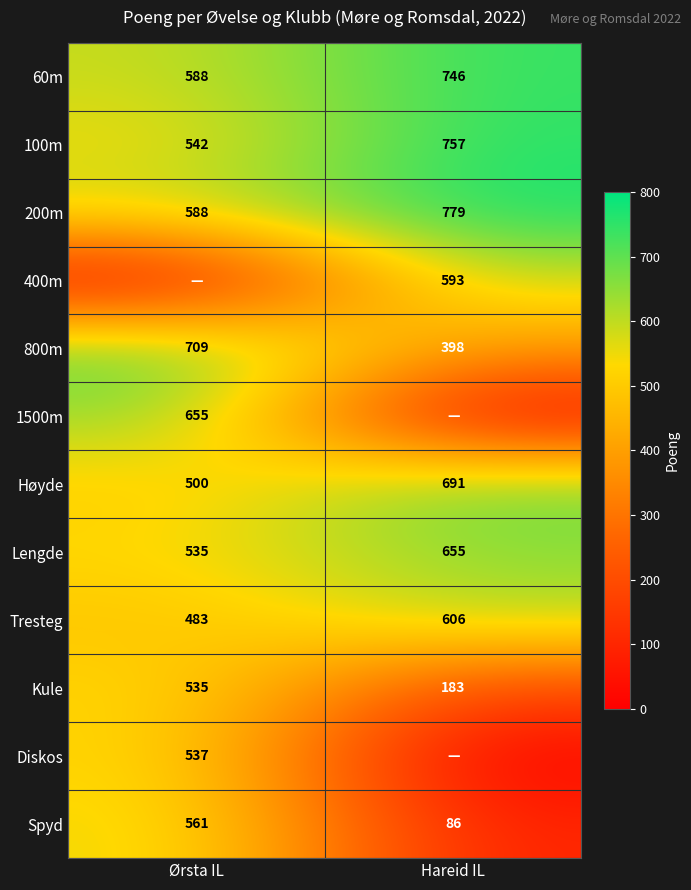

Read the Kule value at Ørsta IL, to the nearest 10.

540